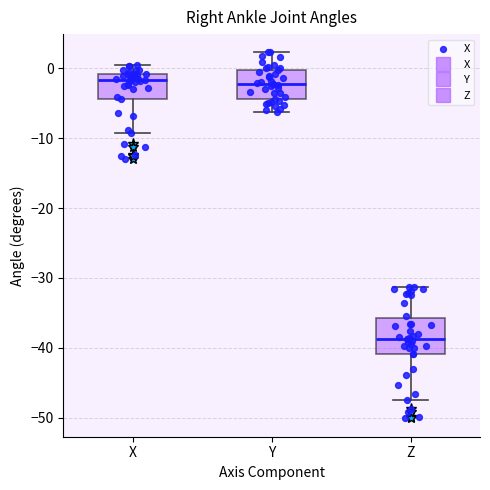

Comparing the boxes themselves (not the whiskers), which one is the tallest?

Z